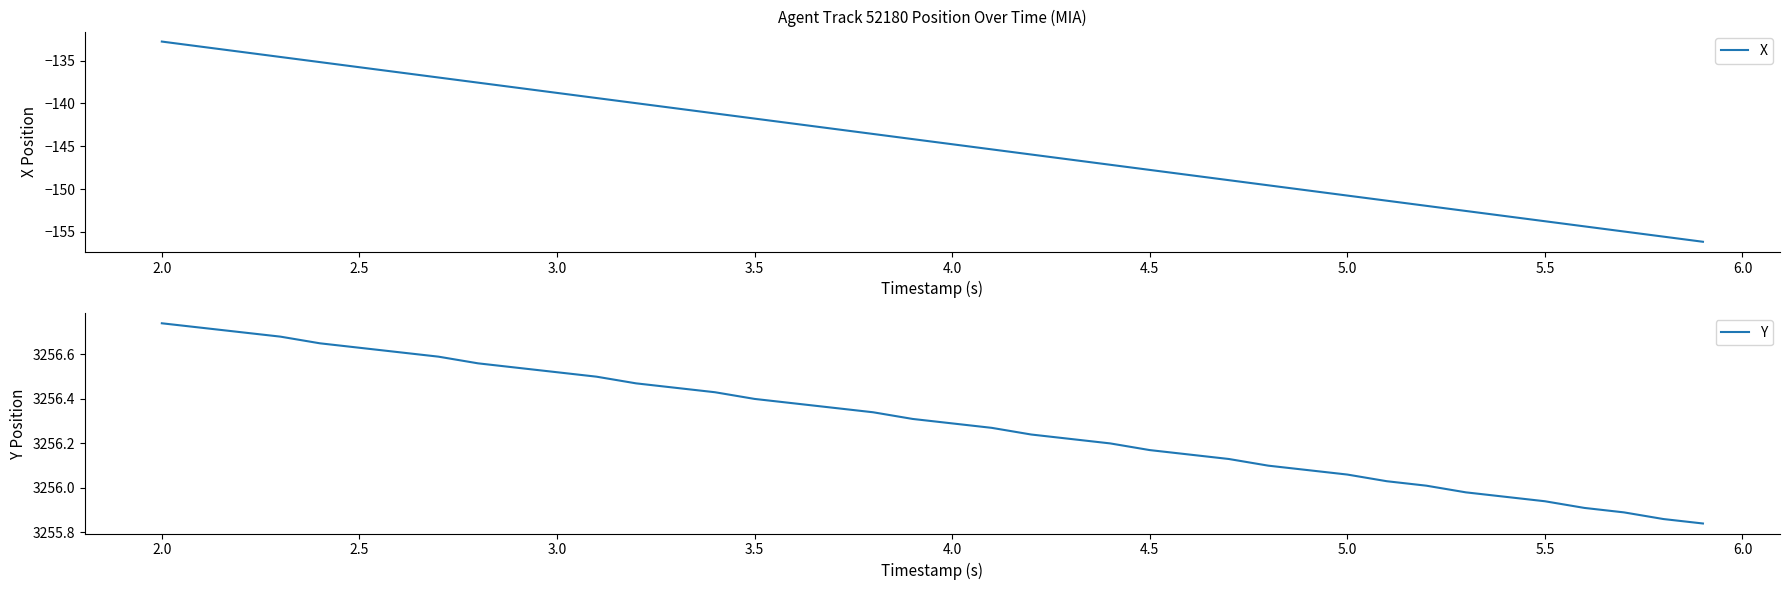

How many data points in Y are above 3256?

33